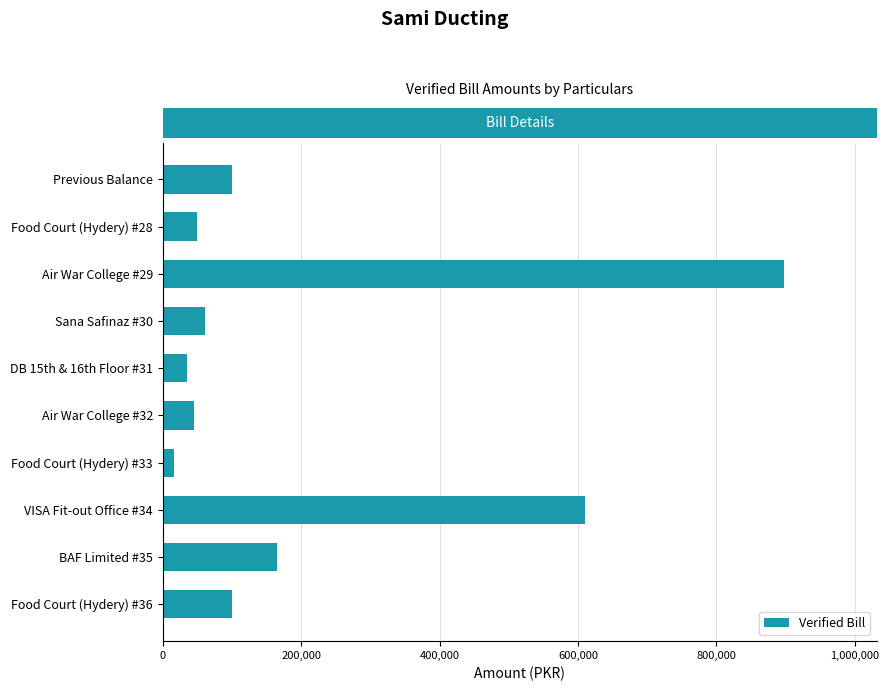

How many distinct data groups are displayed?

1